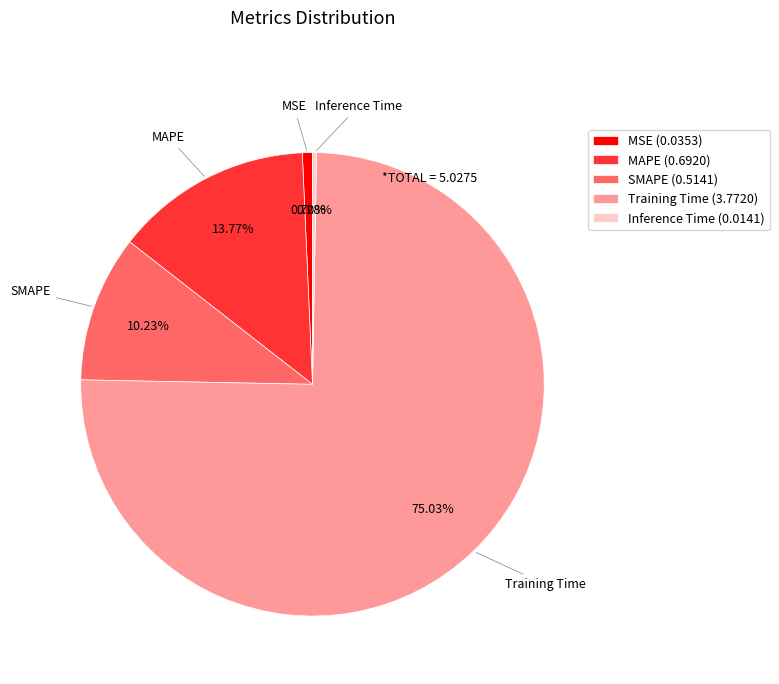

To the nearest percent, what percentage of the pie is MAPE?

14%